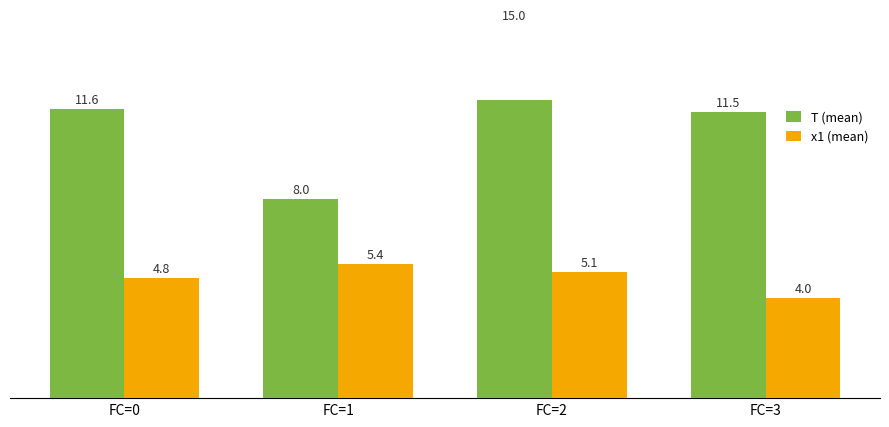

What value does the T (mean) series have at FC=2?

15.0